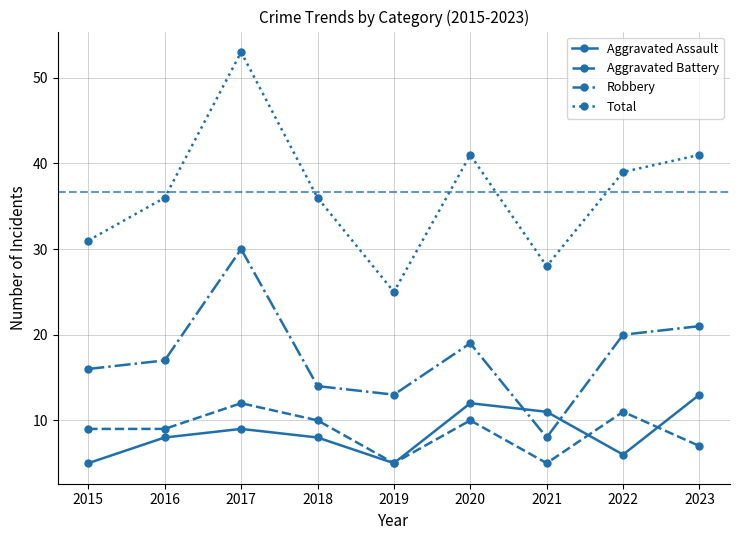

List the series in order of their peak value, lowest first.

Aggravated Battery, Aggravated Assault, Robbery, Total